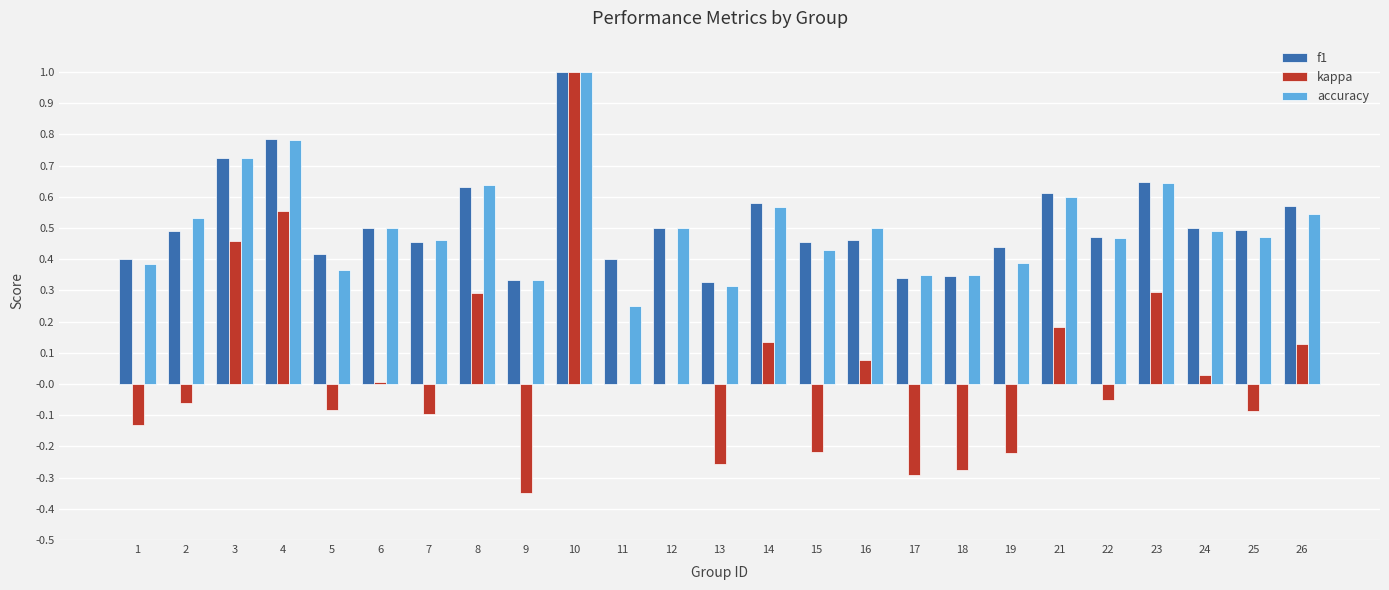

Between 19 and 25, which series saw the biggest shift?

kappa